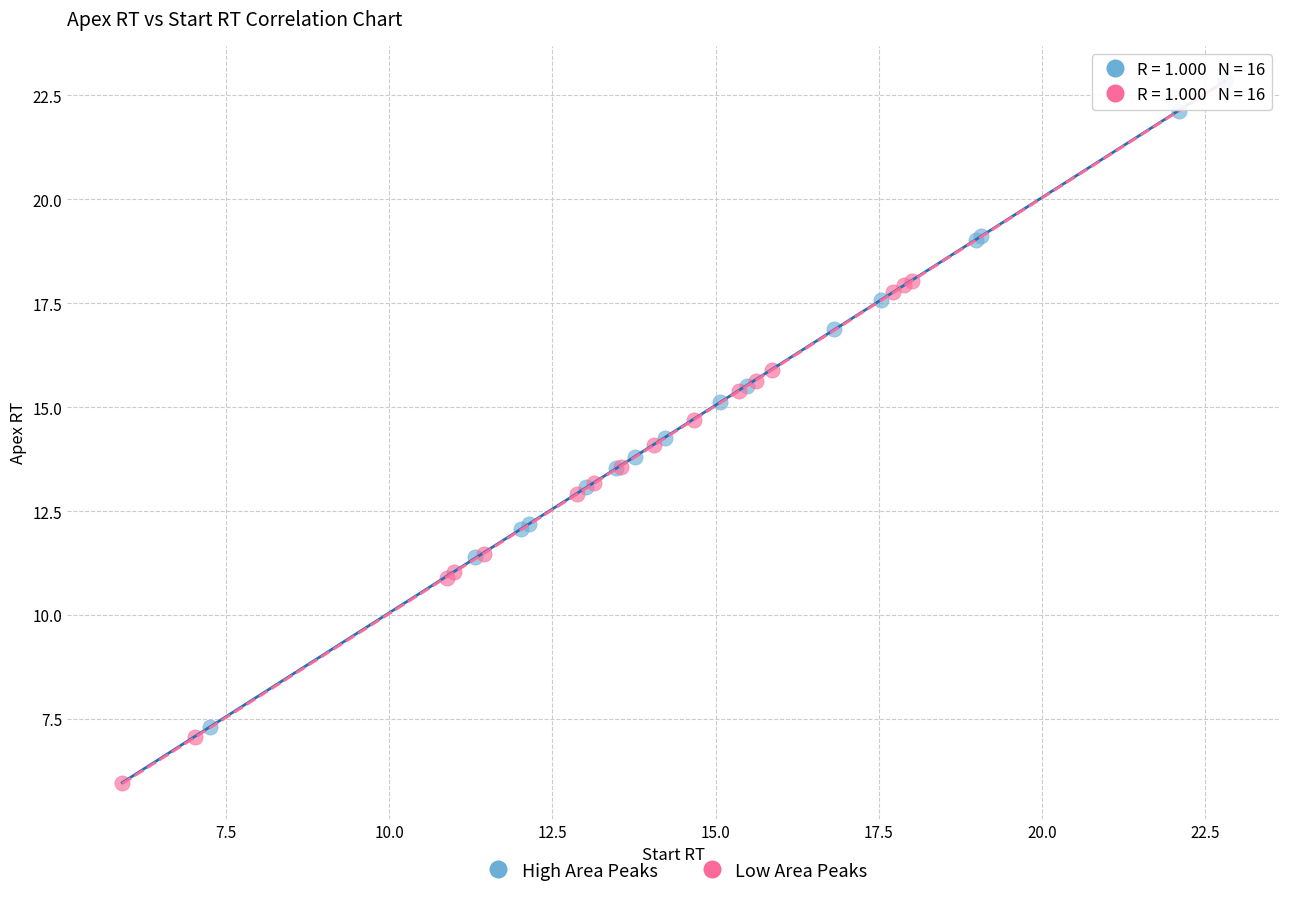

Which series reaches the minimum Y coordinate?

Low Area Peaks